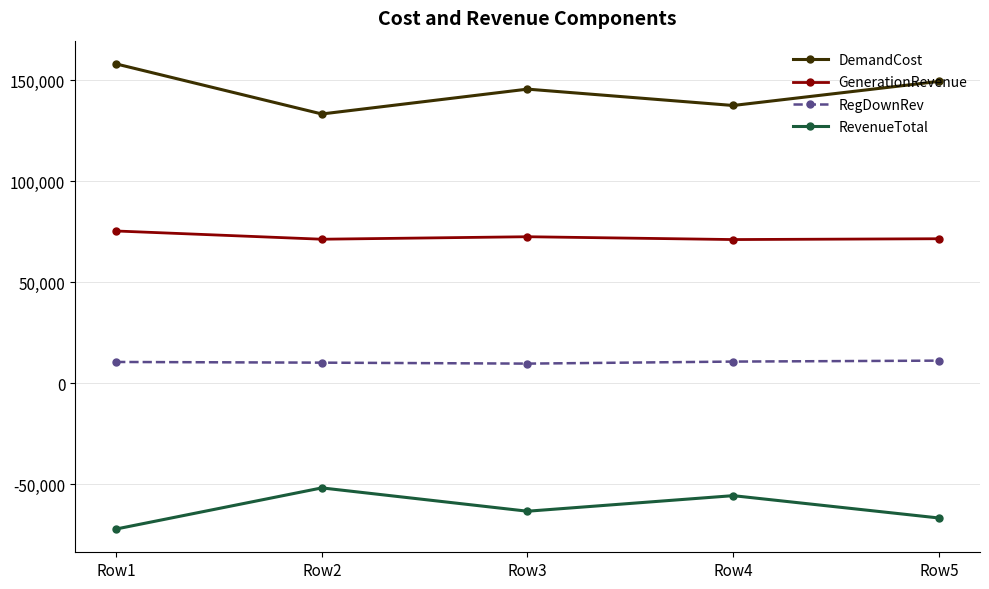

At how many categories does at least one series exceed 46981?

5